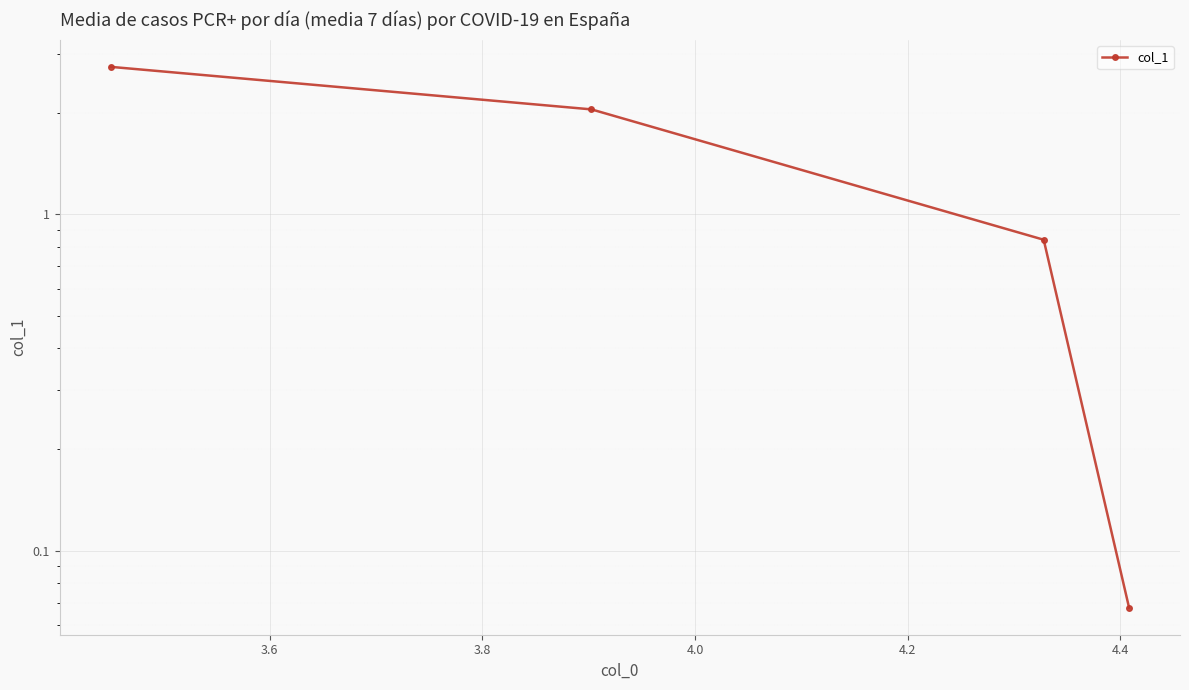

True or false: the data has more than 1 interior local peaks.

False